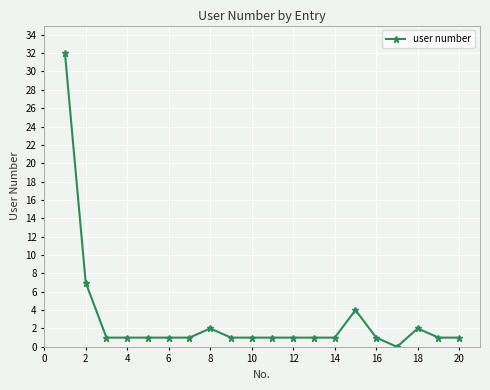

Reading left to right, extract all data points from this chart.

32	7	1	1	1	1	1	2	1	1	1	1	1	1	4	1	0	2	1	1